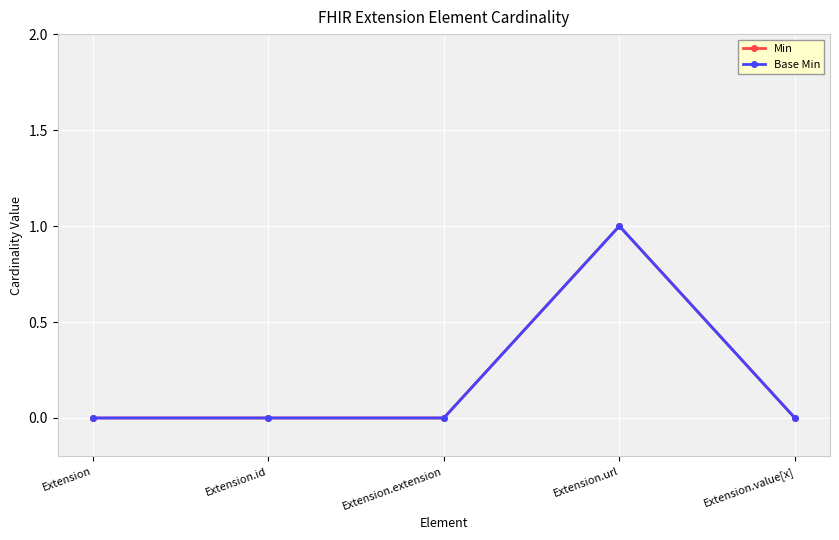

Is this an area chart (filled region under the line)?

No